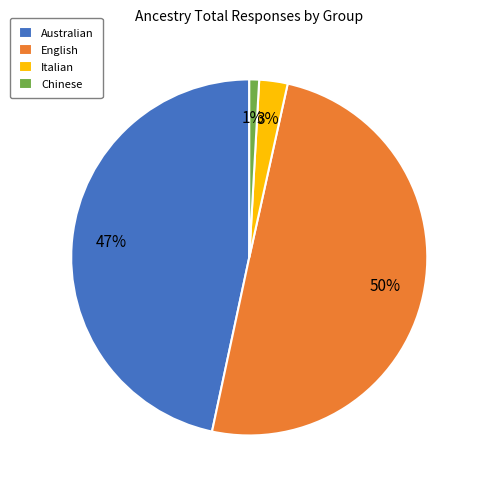

True or false: English accounts for 50% of the total.

True